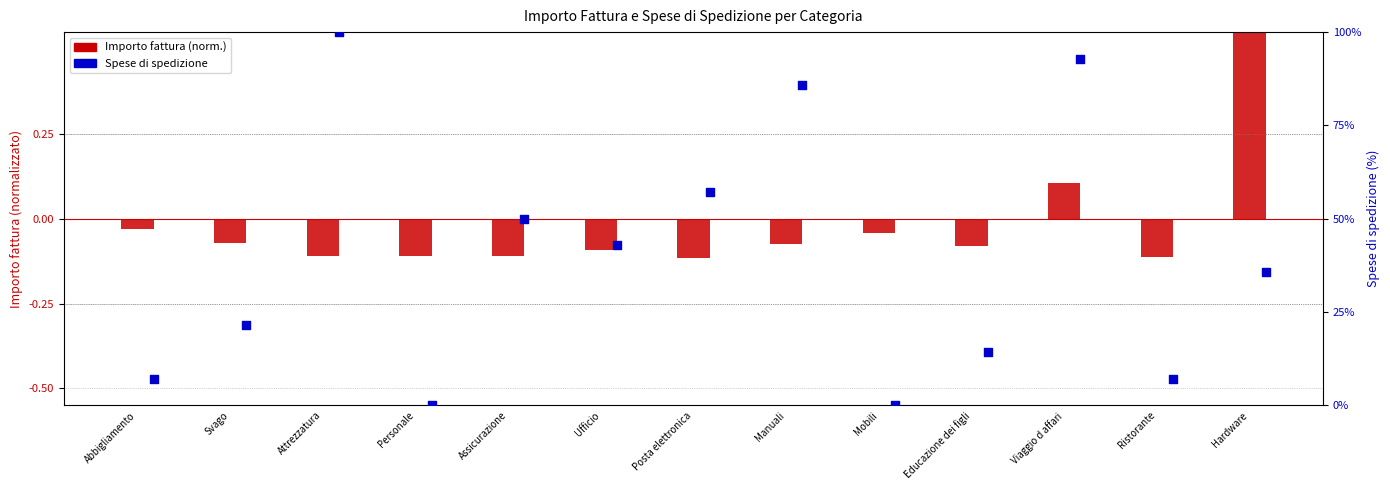

Which series has the largest Y range (max minus min)?

Spese di spedizione (%)